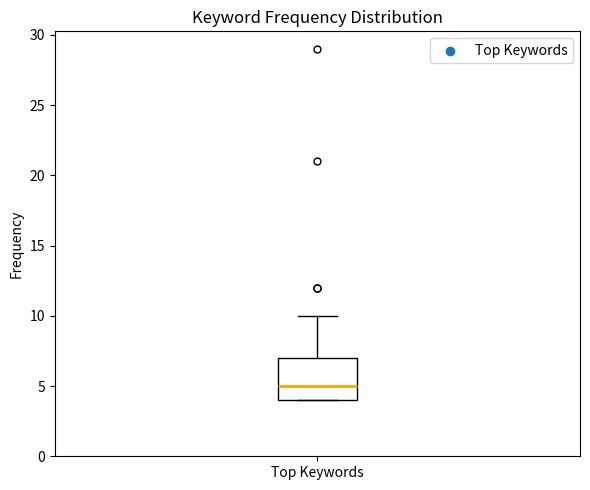

Transcribe this box plot: give where the median line is, the range the box spans, and where the two whiskers end, as read against the y-axis. The values are not printed on the chart, so give them approximately, as read against the axis.

median 5, box 4 to 7, whiskers 4 to 10